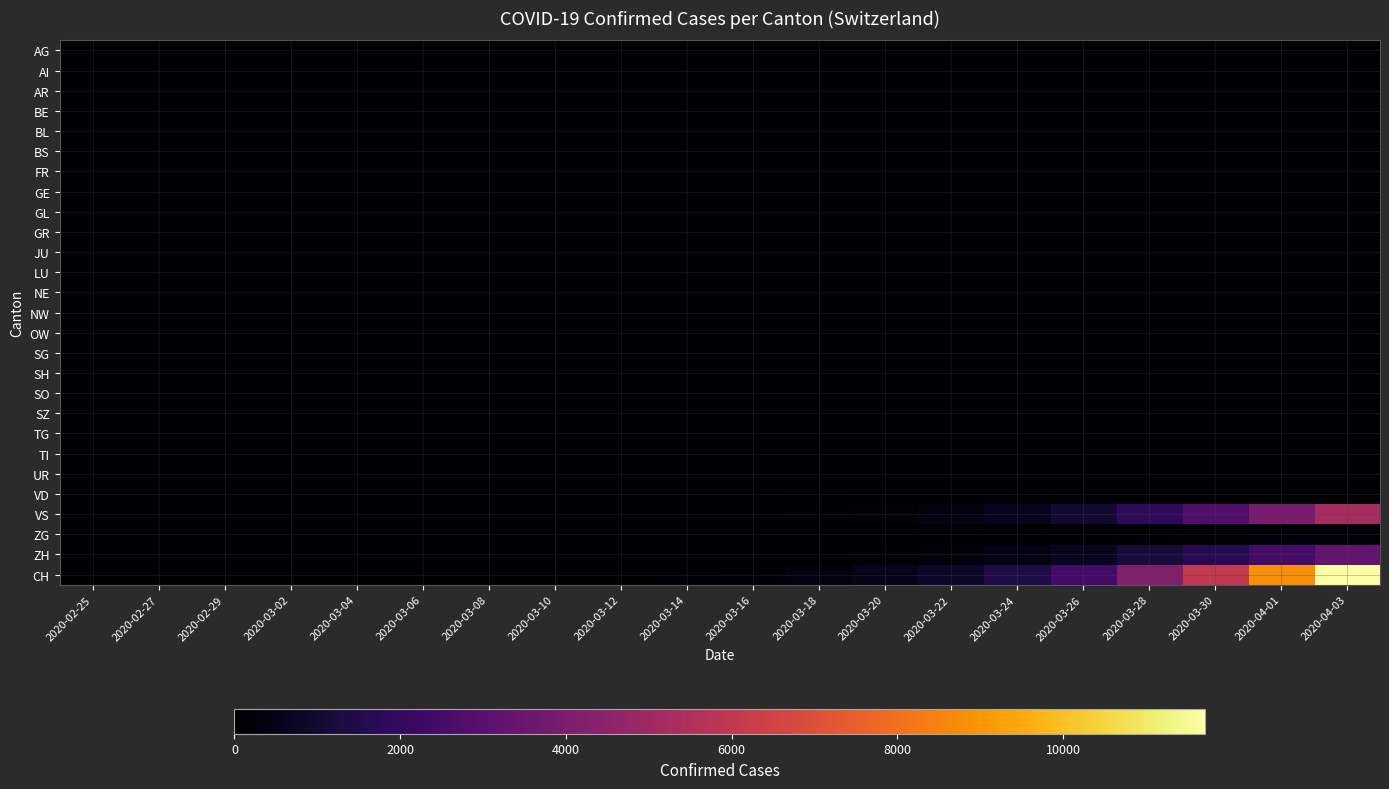

Count the number of data series in this chart.

27